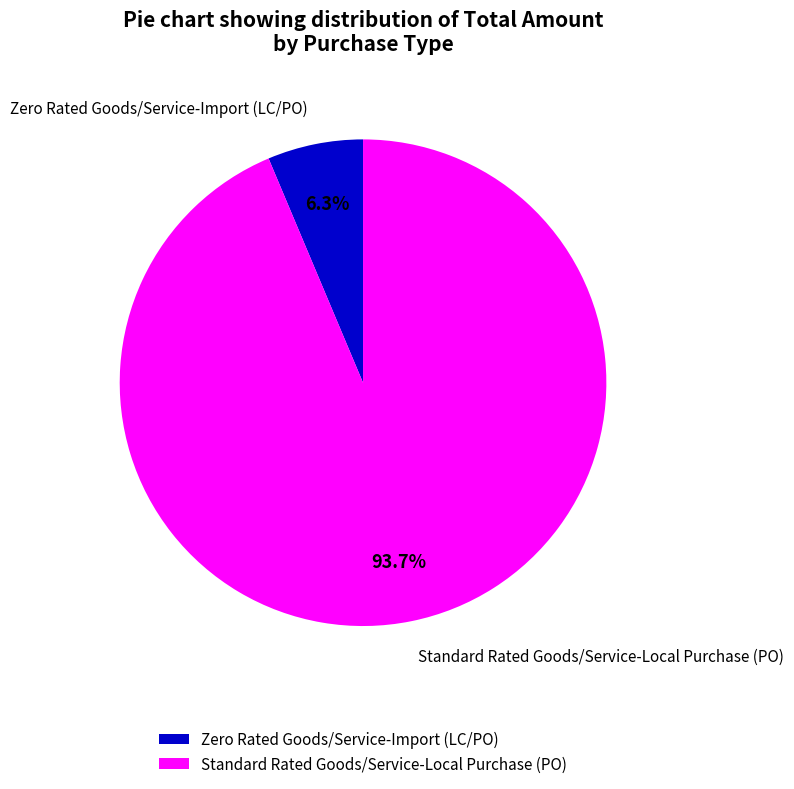

True or false: Zero Rated Goods/Service-Import (LC/PO) accounts for 6% of the total.

True